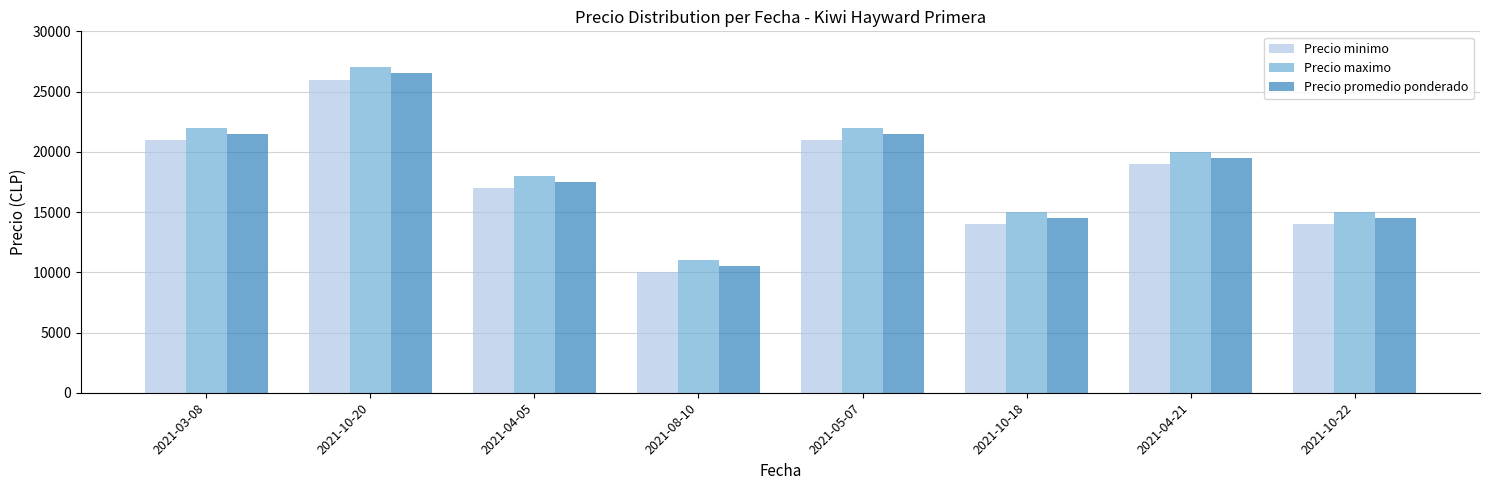

At how many categories does at least one series exceed 10035?

8